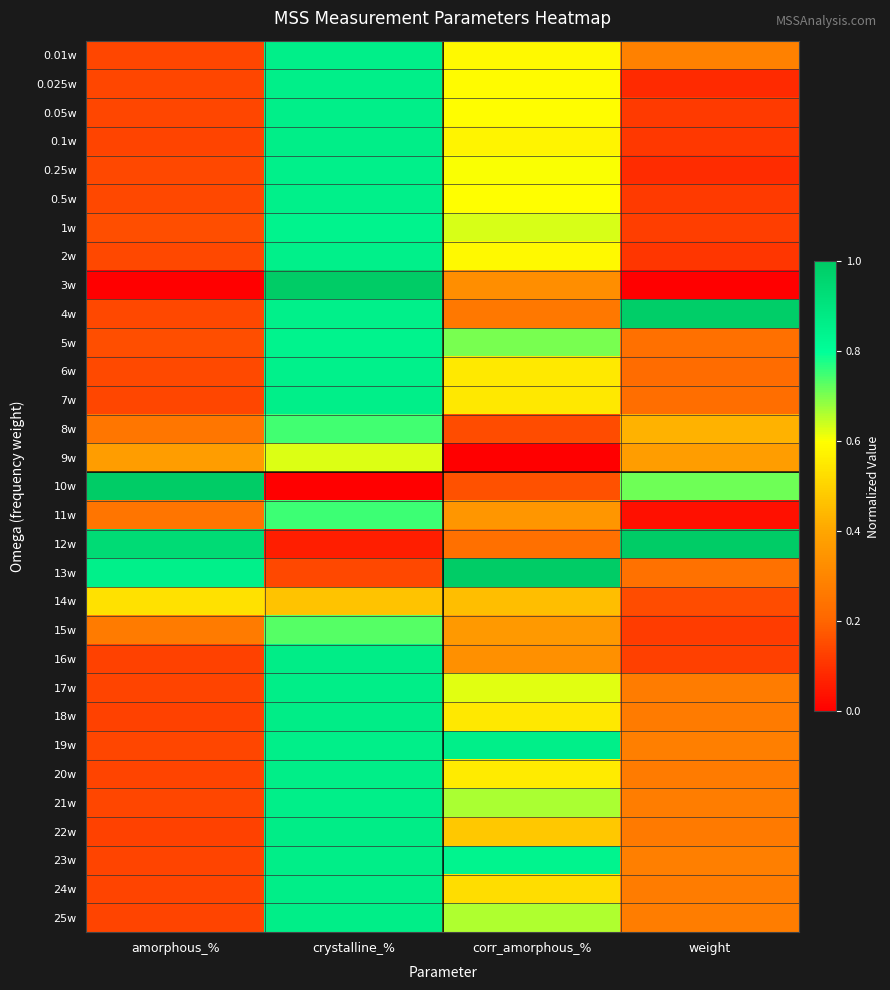

At how many categories does at least one series exceed 0?

4